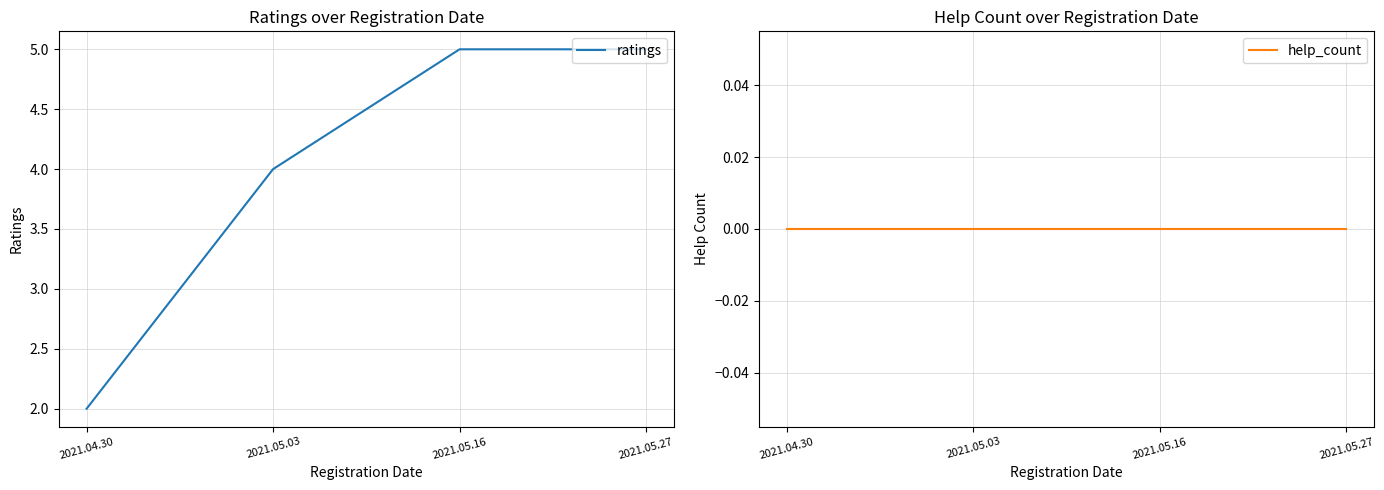

Is this an area chart (filled region under the line)?

No